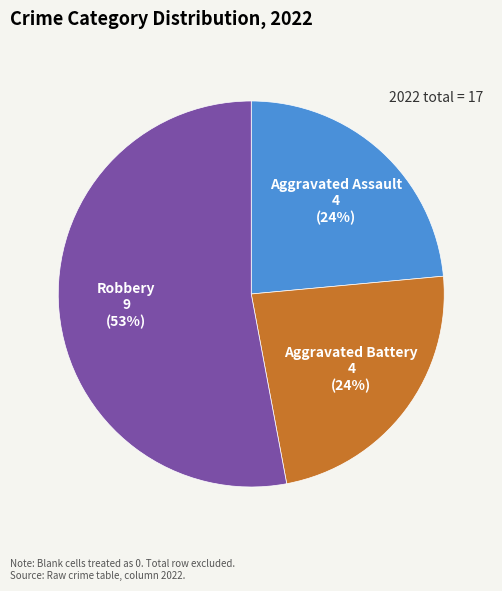

Between Robbery and Aggravated Assault, which is larger?

Robbery